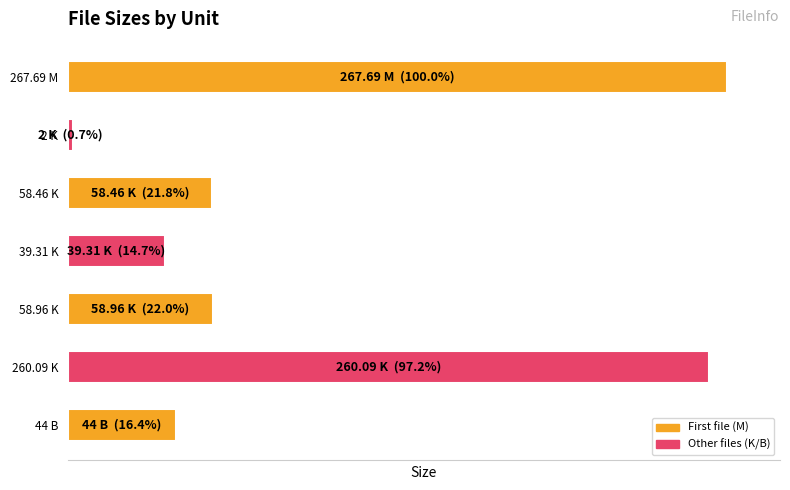

Does the chart contain any negative values?

No